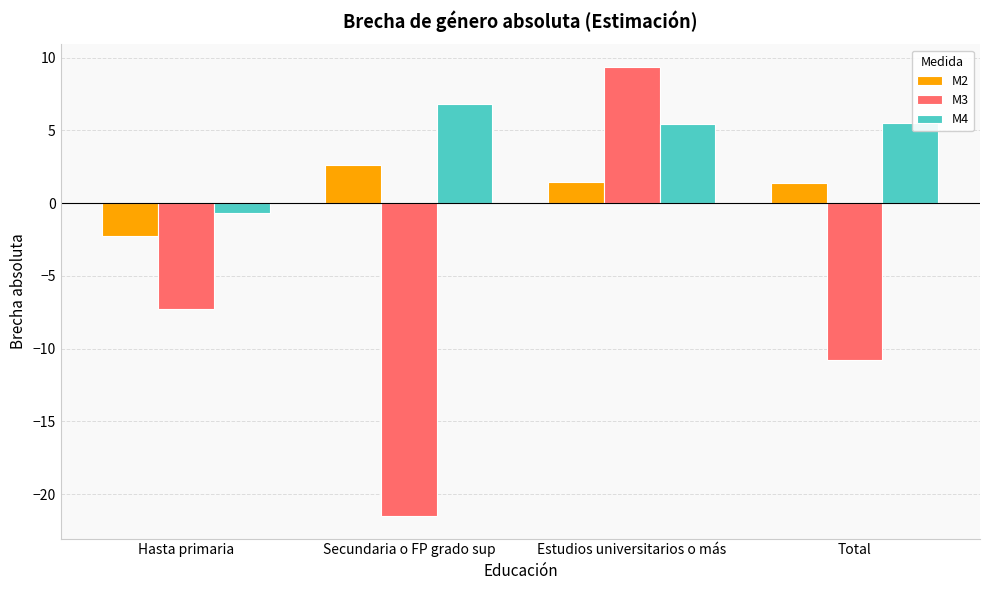

Which series has the largest total across all categories?

M4